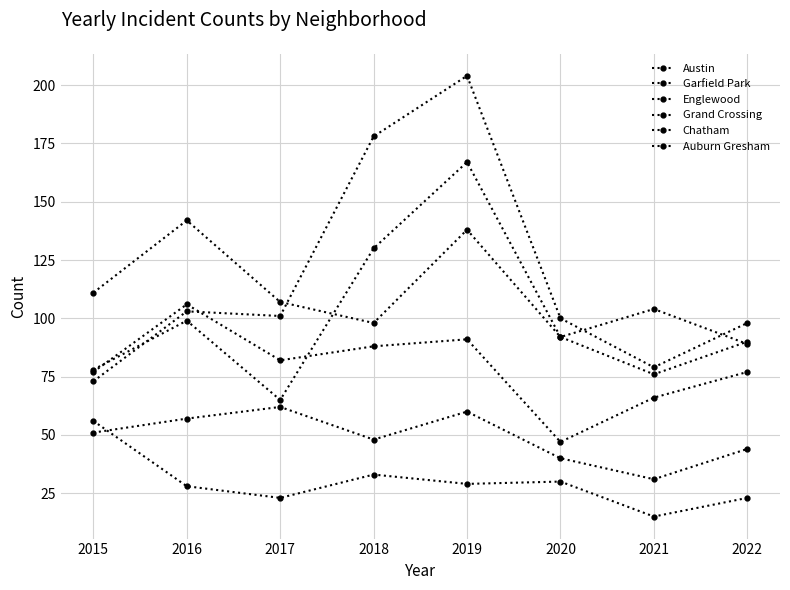

Count the number of data series in this chart.

6